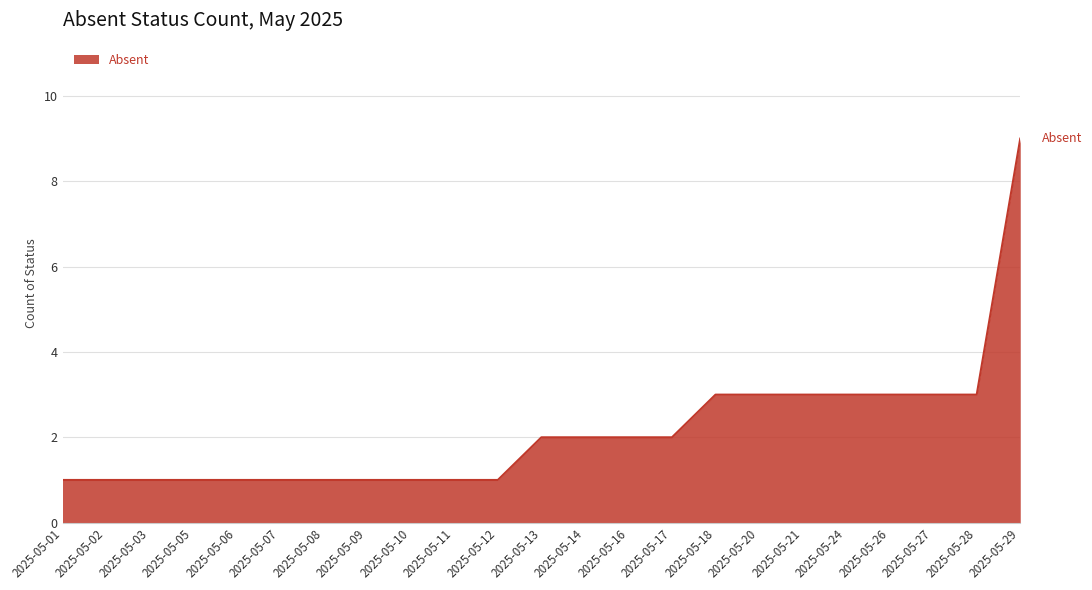

What is the greatest value displayed?

9